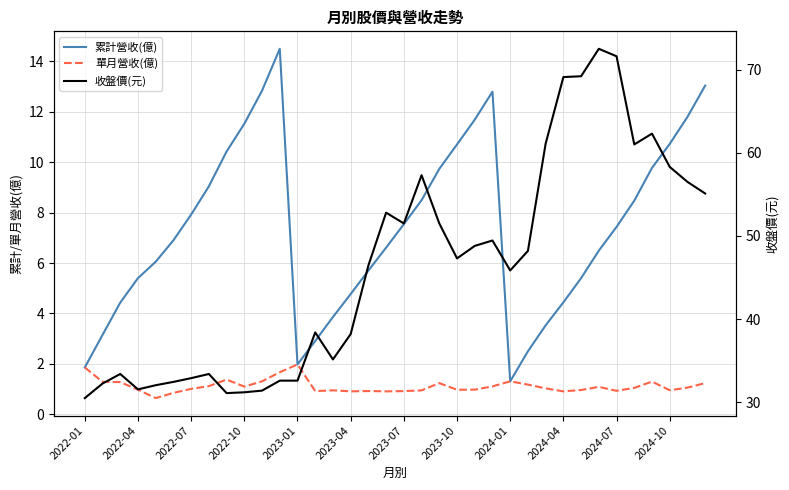

What is the difference between the maximum and minimum values in the 收盤價(元) series?

42.0